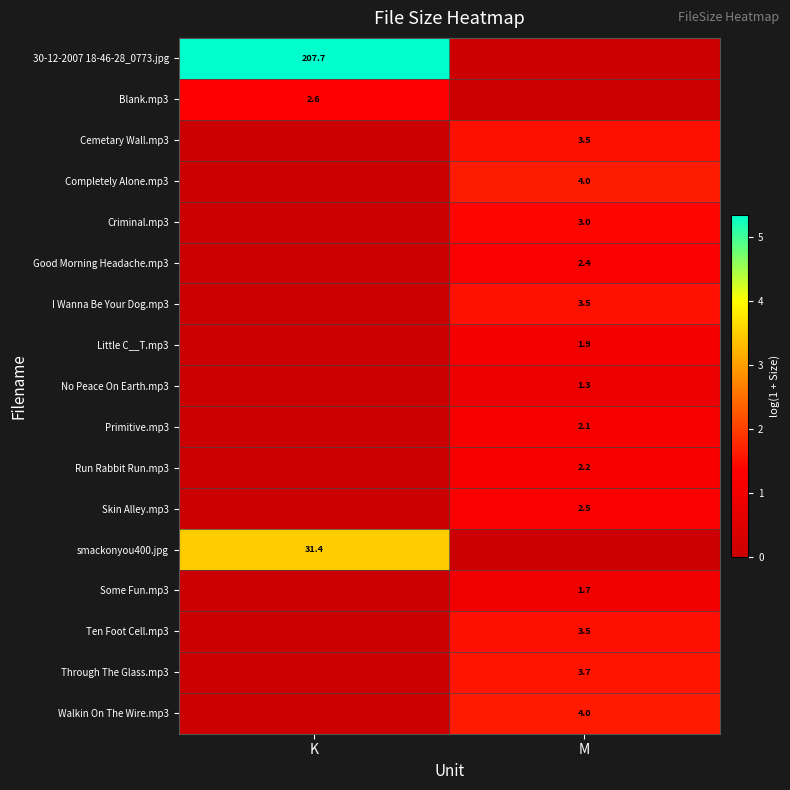

Is it true that 30-12-2007 18-46-28_0773.jpg equals 94.7 at K?

False